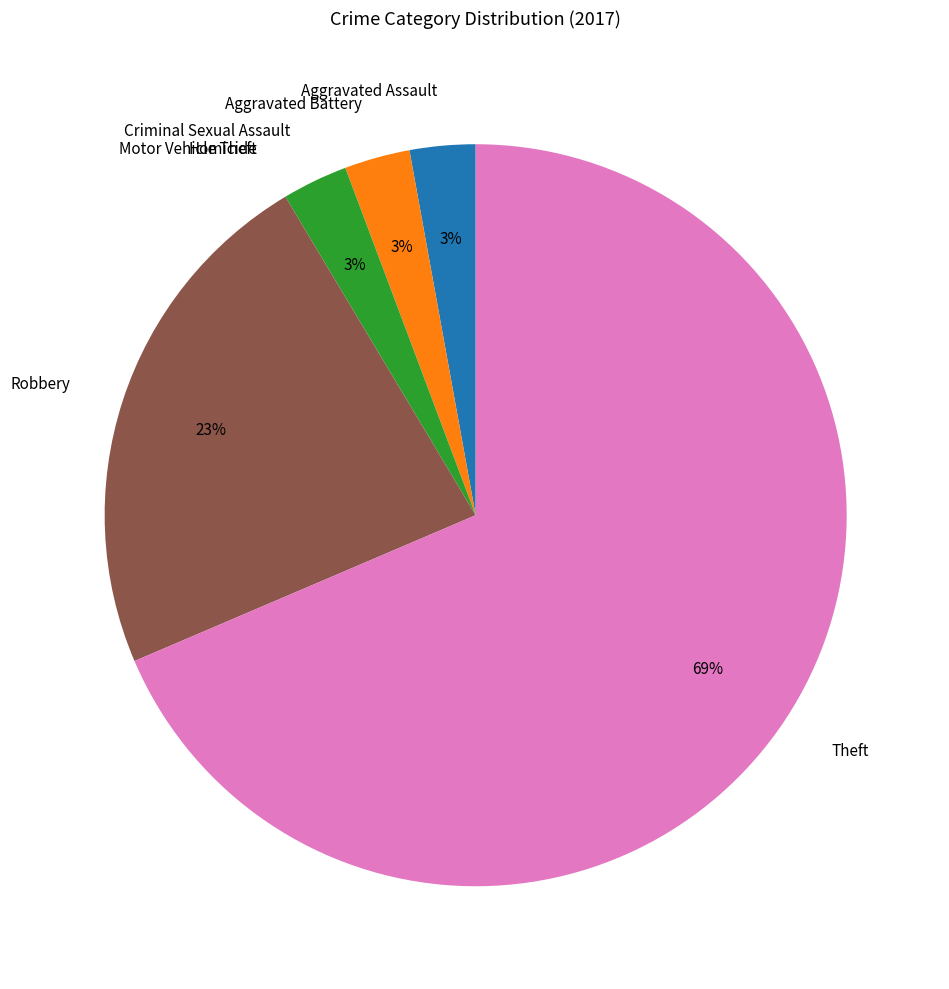

Is there any slice that represents more than half of the pie?

Yes